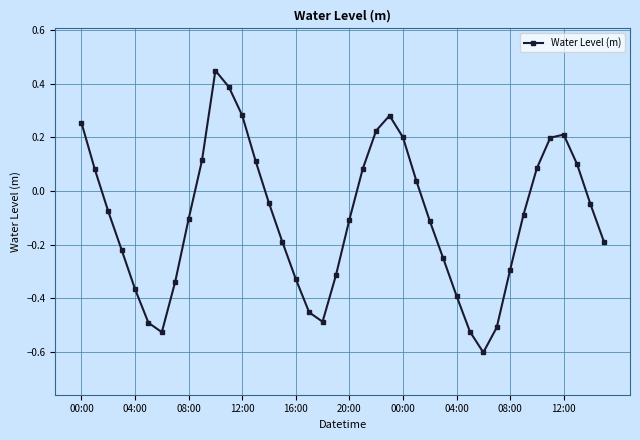

What is the sum of all values?

-3.9